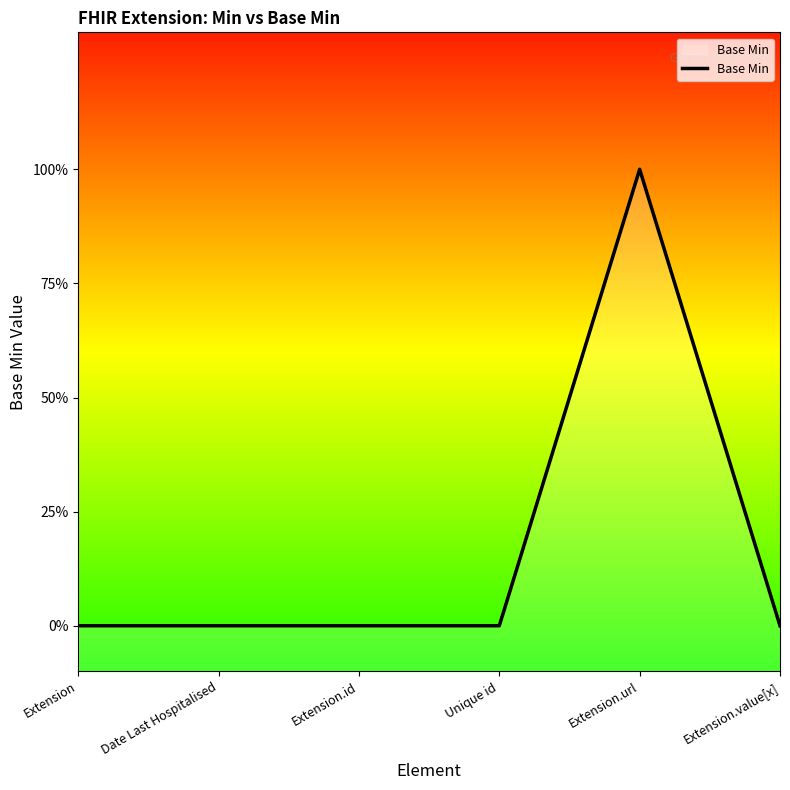

Which category has the lowest value across all series?

Extension